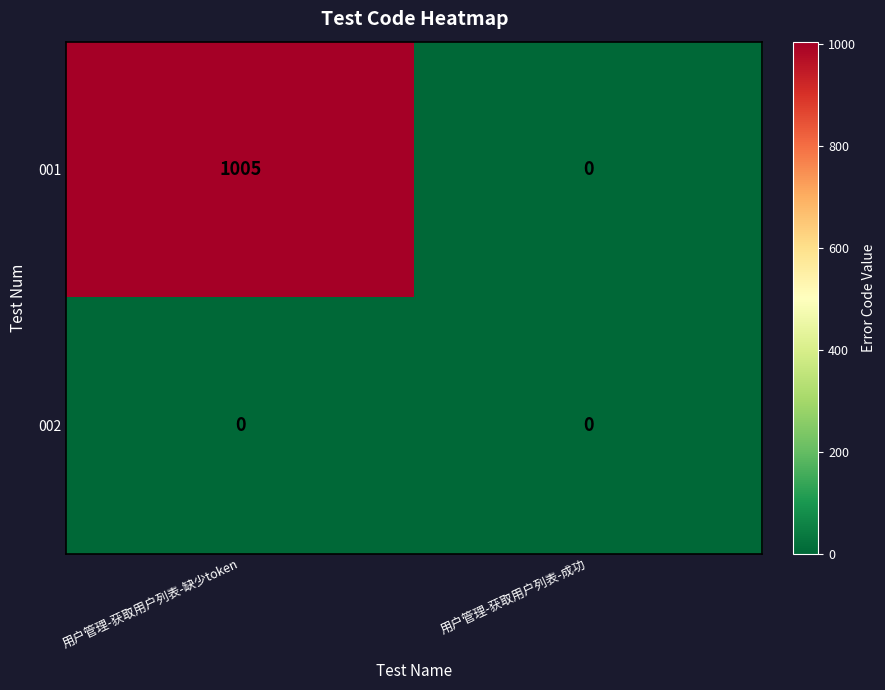

Which series has the largest range (max minus min)?

001